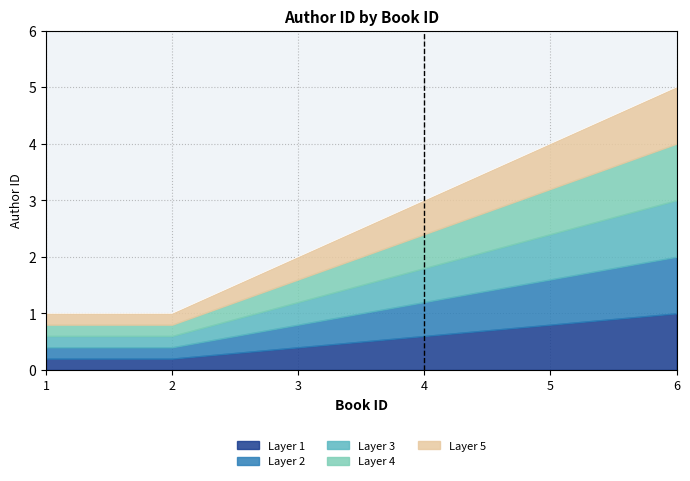

True or false: there are more than 0 points higher than both neighbors.

False